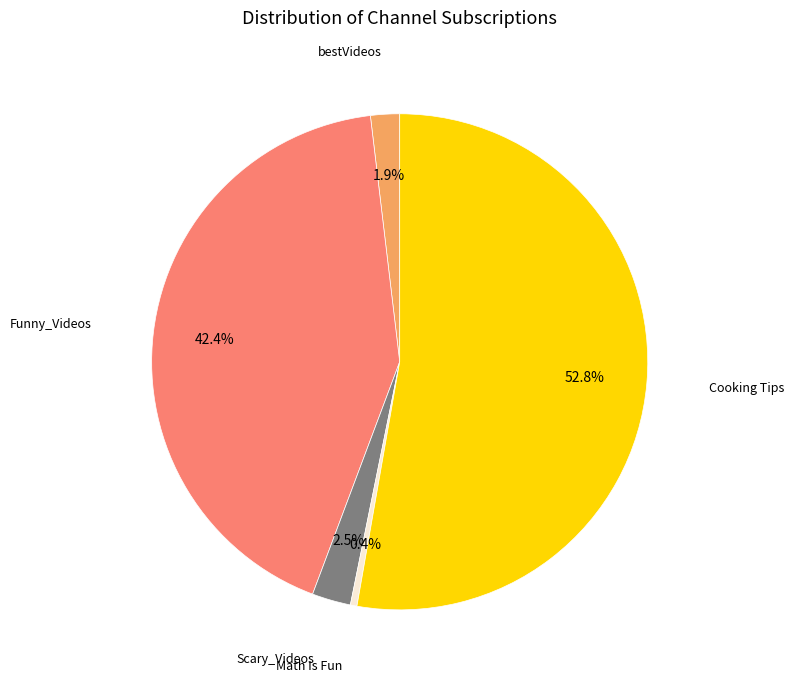

Count the number of slices in the pie.

5